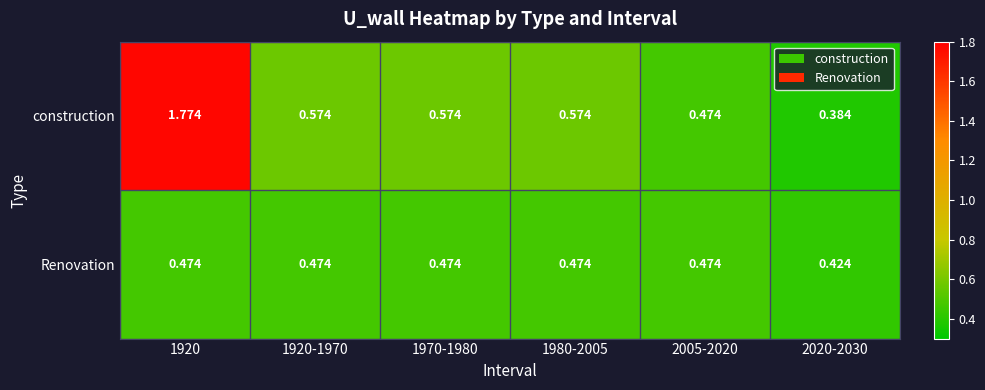

At which category does the chart reach its minimum across all series?

2020-2030